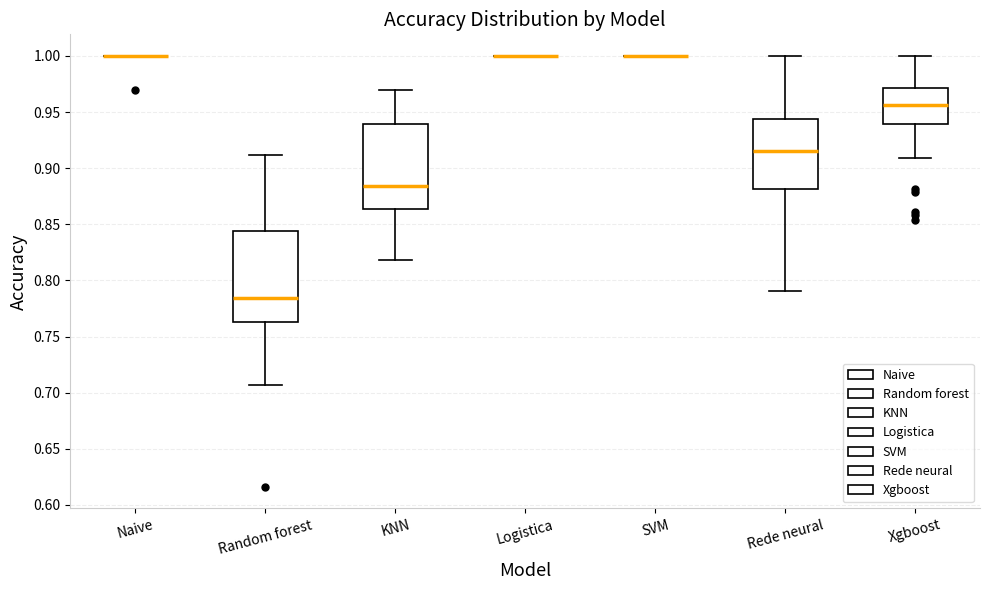

Where is the upper edge of the box for Rede neural on the y-axis? The values are not printed on the chart, so give them approximately, as read against the axis.

0.945